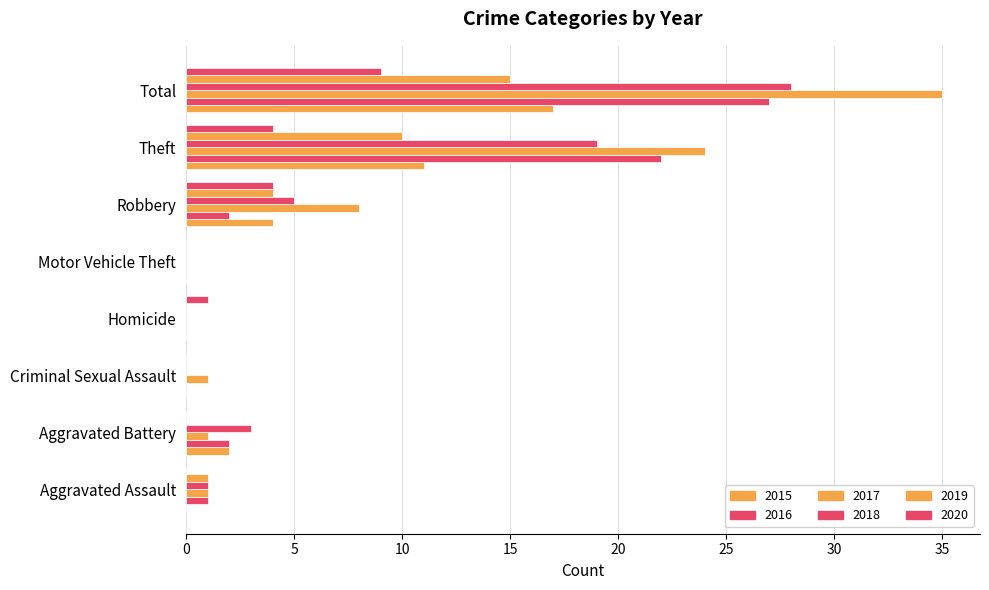

Count the number of data series in this chart.

6